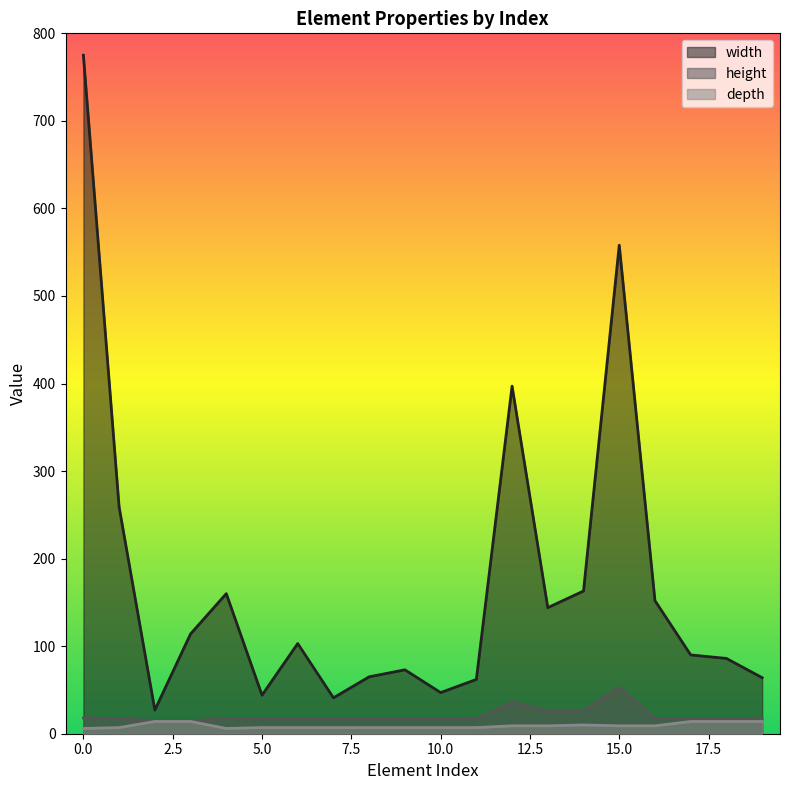

True or false: depth has more than 1 interior local peaks.

False